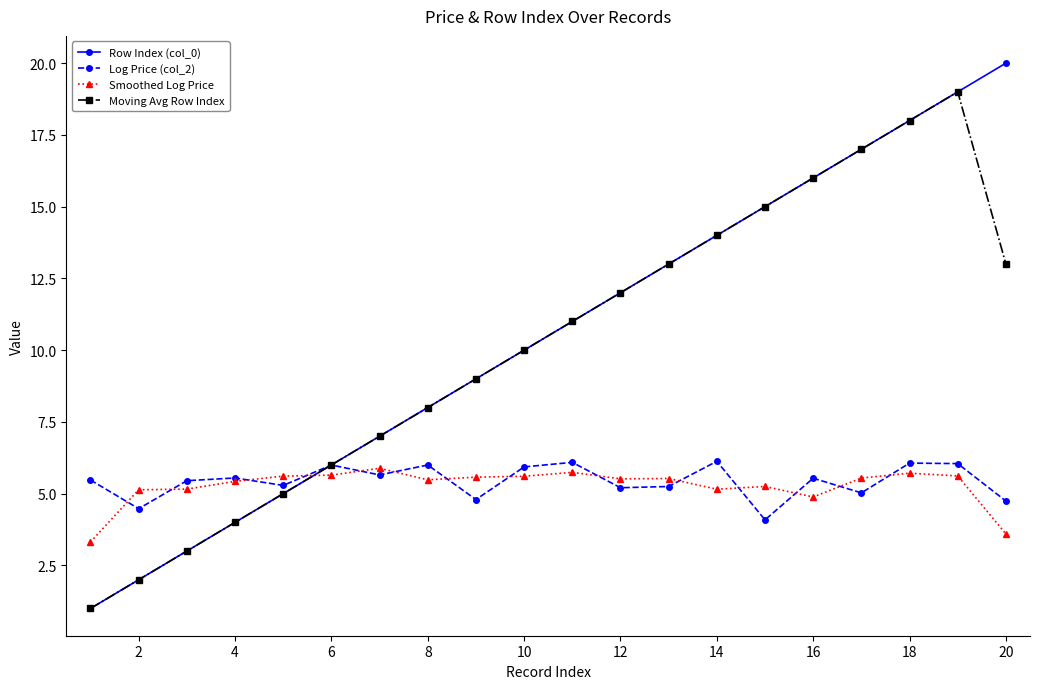

What is the greatest value displayed?

20.0